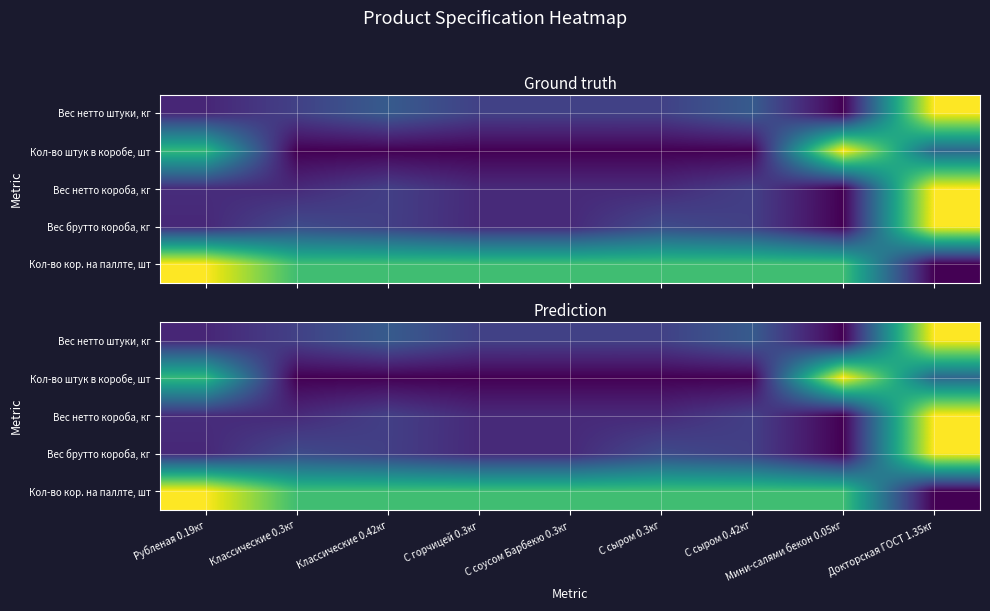

At which category is the sum across all series the highest?

Докторская ГОСТ 1.35кг